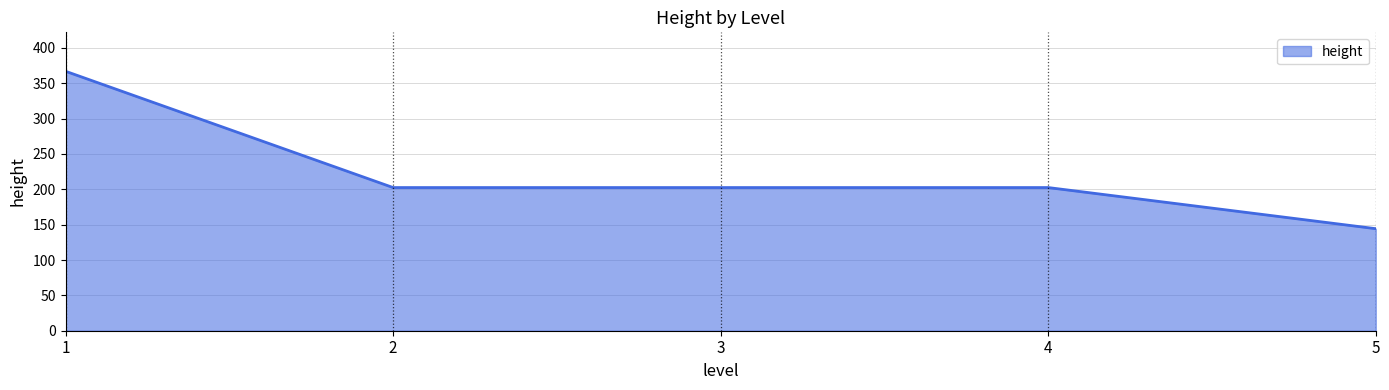

What is the difference between the maximum and second lowest values?

164.5